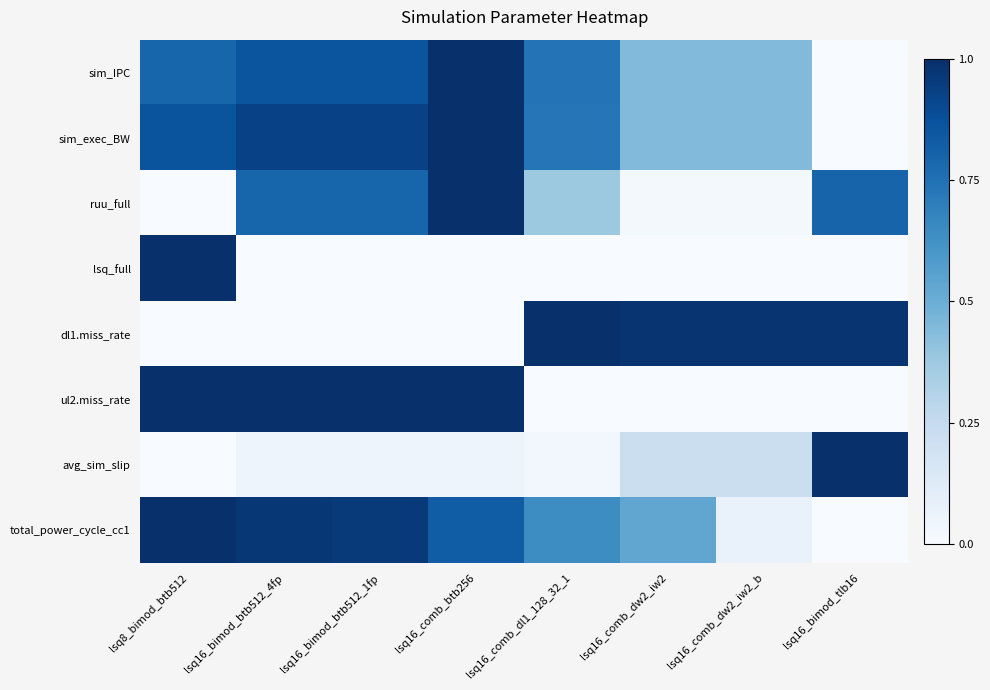

Rank the series by their maximum value, from lowest to highest.

sim_IPC, sim_exec_BW, ruu_full, lsq_full, dl1.miss_rate, ul2.miss_rate, avg_sim_slip, total_power_cycle_cc1